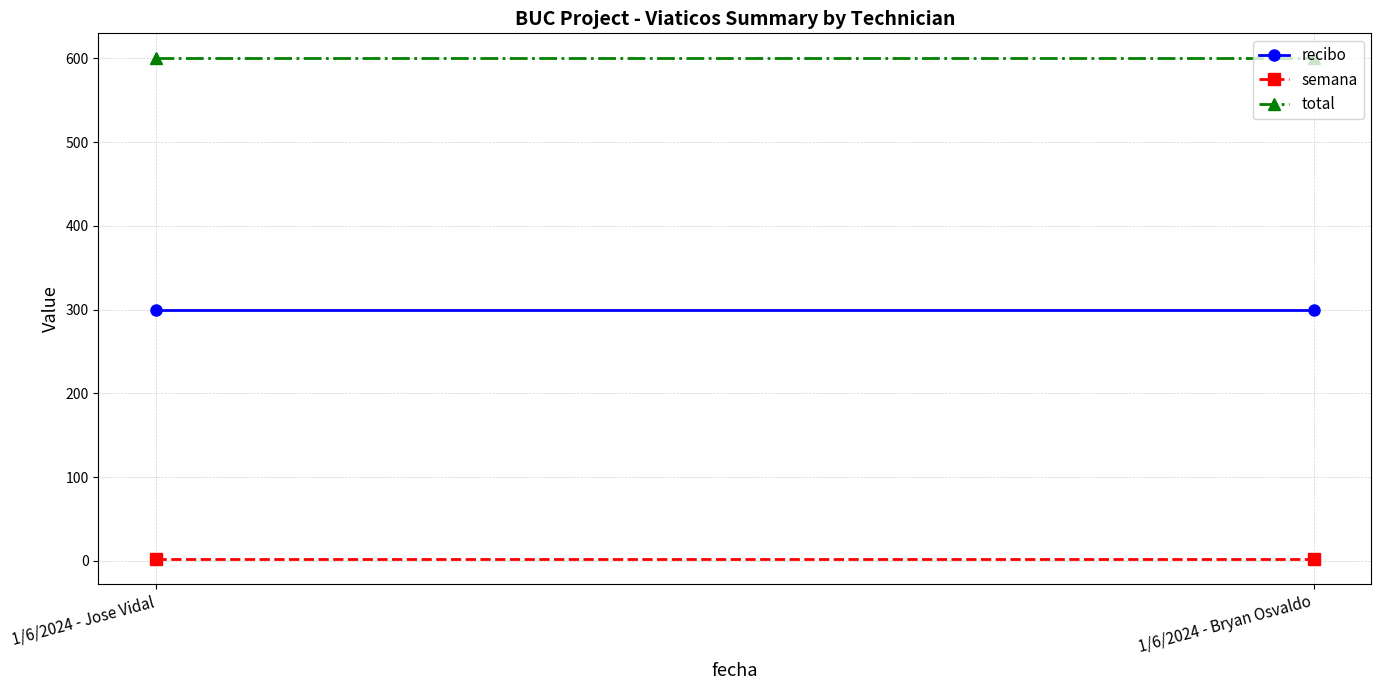

The value of recibo at 1/6/2024 - Bryan Osvaldo is 300. True or false?

True